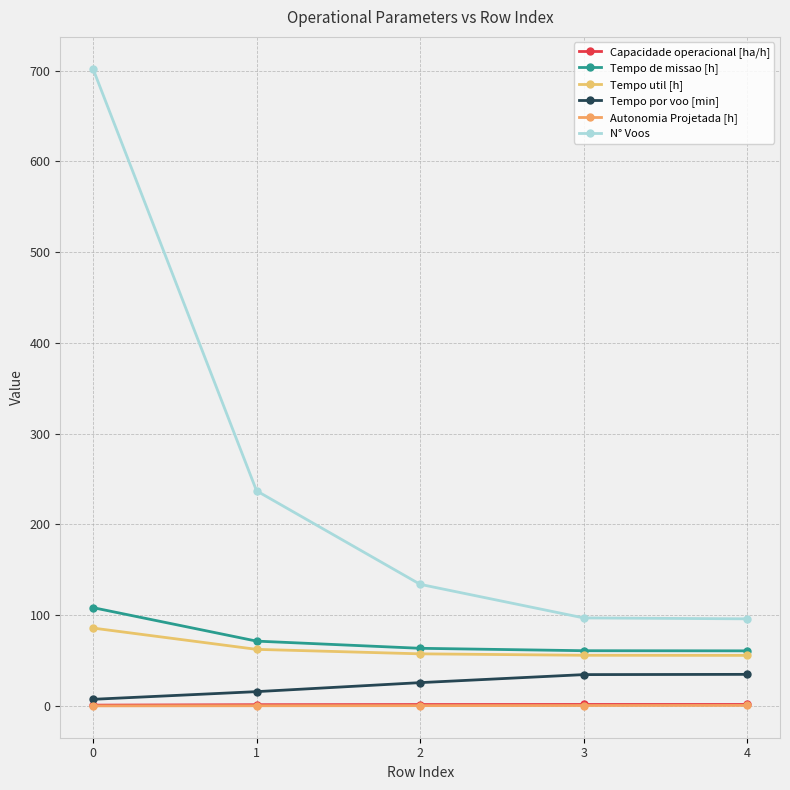

What is the total value across all series at 0?

904.6